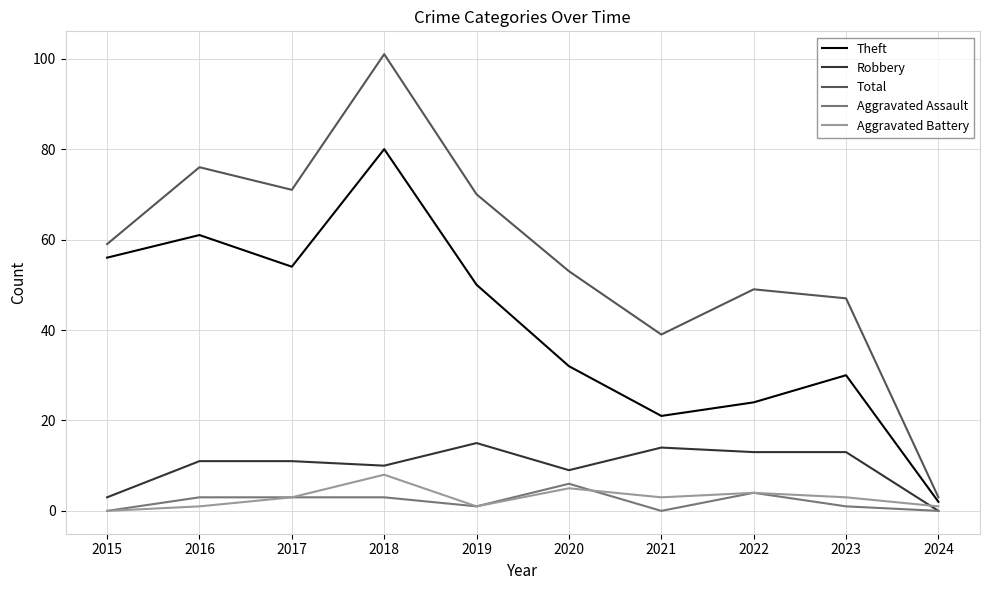

True or false: Theft and Aggravated Assault intersect in this chart.

False